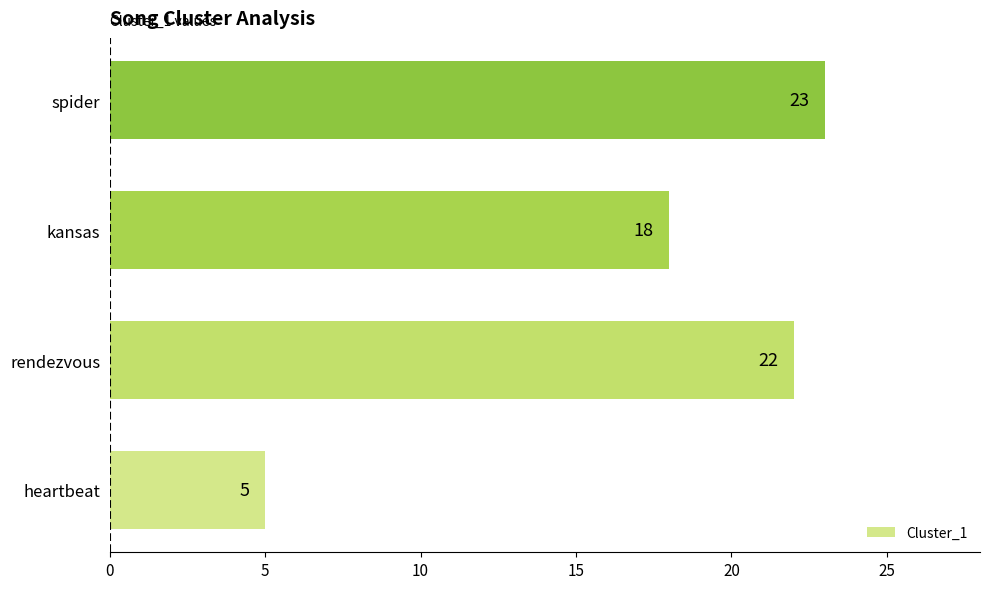

Is it true that the value at heartbeat is 1?

False